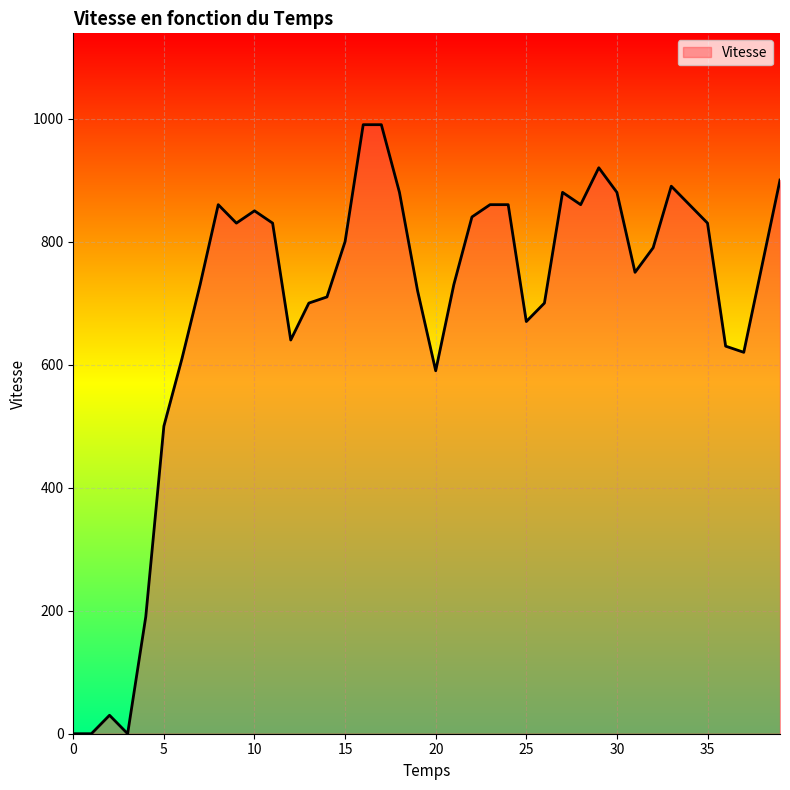

What is the difference between the maximum and minimum values?

990